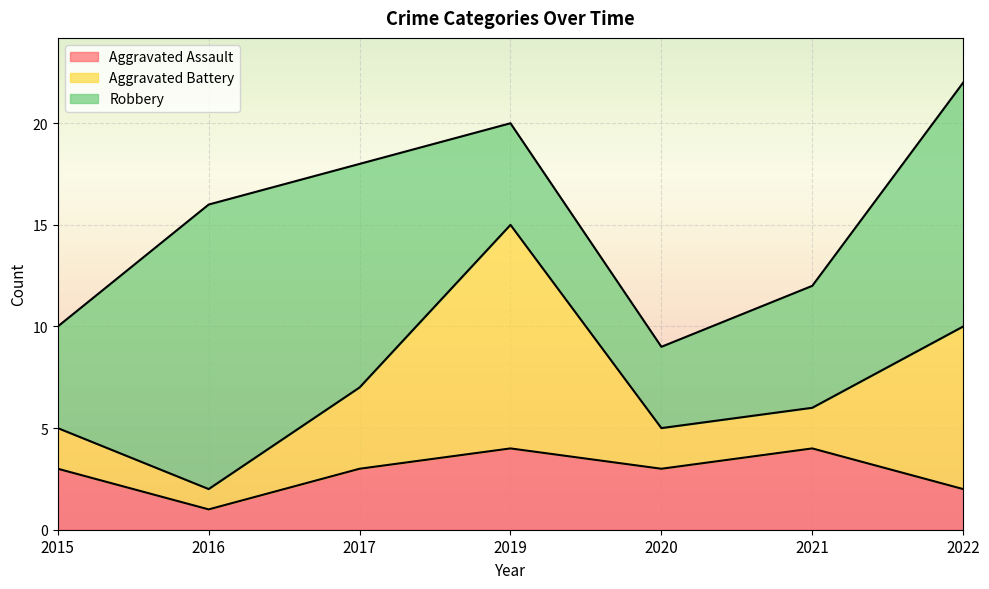

Reading left to right, transcribe all the data shown in this chart.

Aggravated Assault: 2015=3	2016=1	2017=3	2019=4	2020=3	2021=4	2022=2
Aggravated Battery: 2015=2	2016=1	2017=4	2019=11	2020=2	2021=2	2022=8
Robbery: 2015=5	2016=14	2017=11	2019=5	2020=4	2021=6	2022=12